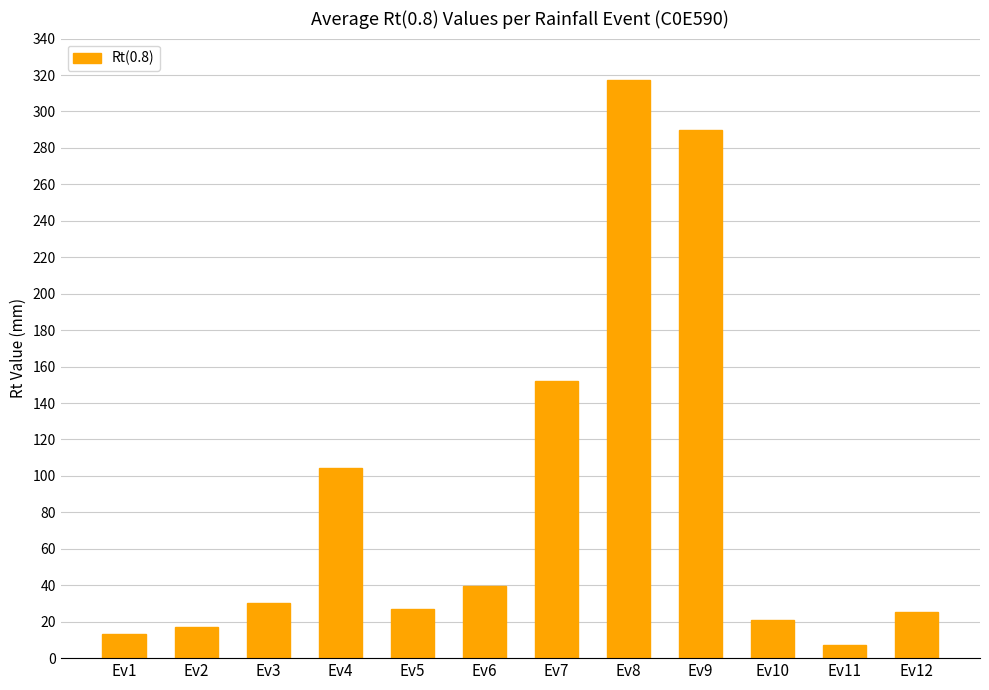

What is the ratio of the value at Ev11 to the value at Ev12?

0.3